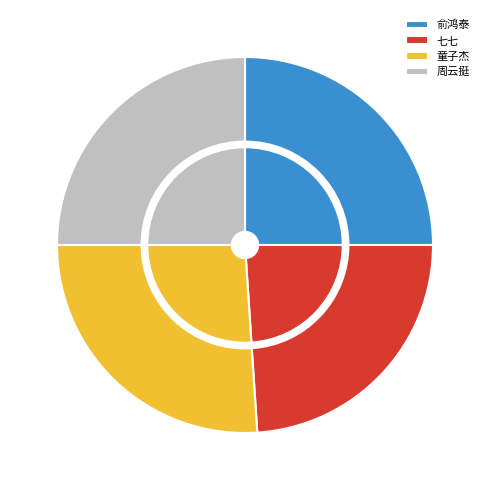

What is the change in value from 七七 to 童子杰?

+2